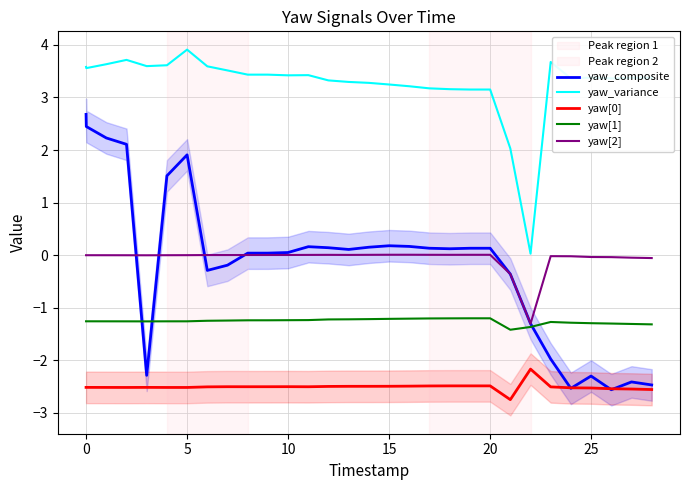

True or false: yaw_variance and yaw_composite intersect in this chart.

False